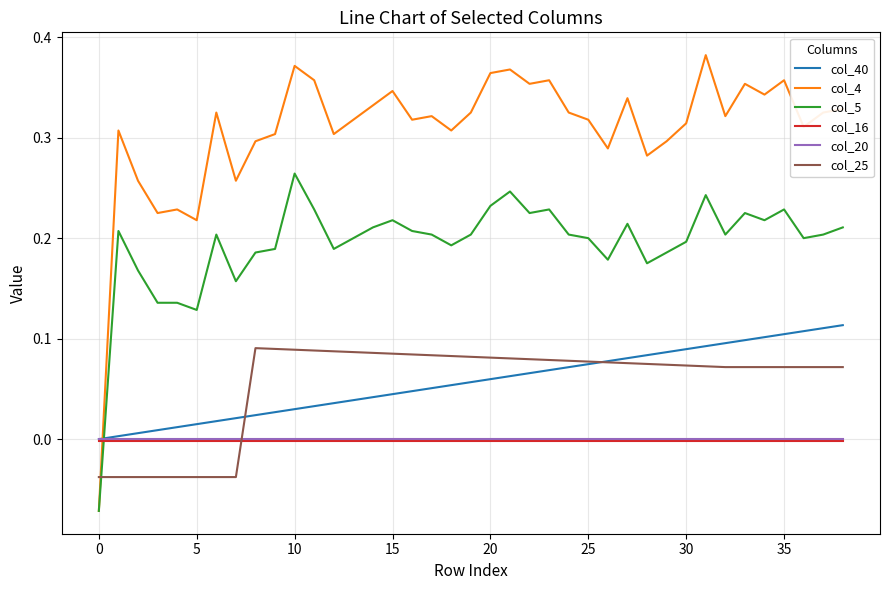

True or false: col_5 and col_40 intersect in this chart.

True